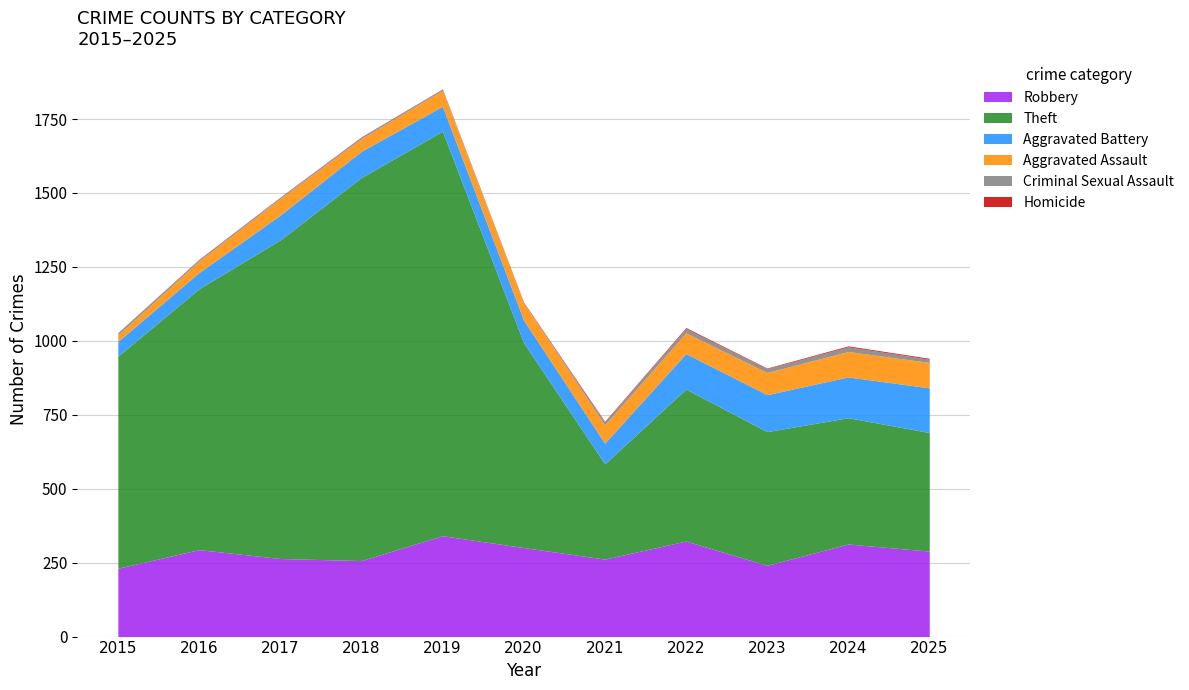

What is the minimum value for Theft?

322